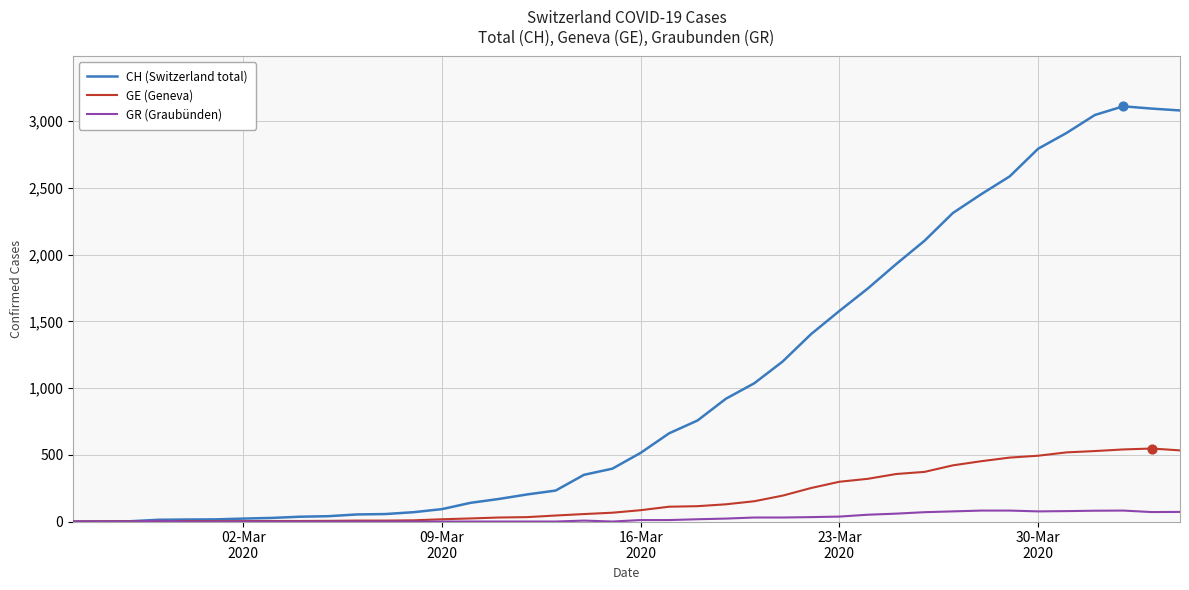

Which series has the widest spread of values?

CH (Switzerland total)